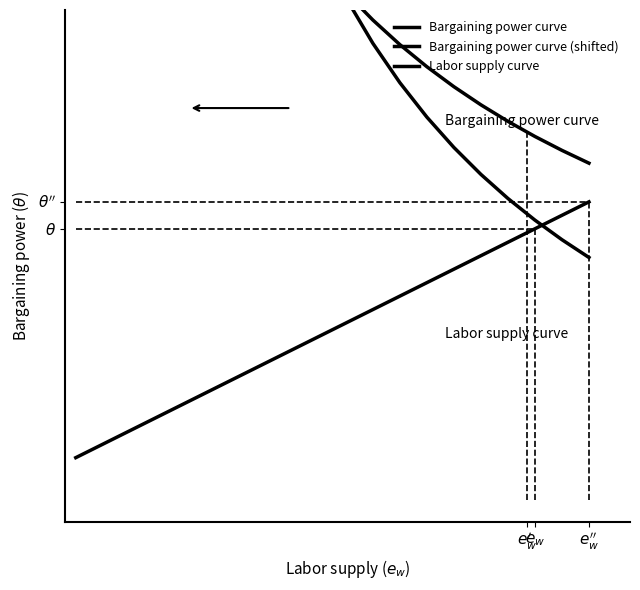

True or false: Labor supply curve has more than 2 points higher than both neighbors.

False